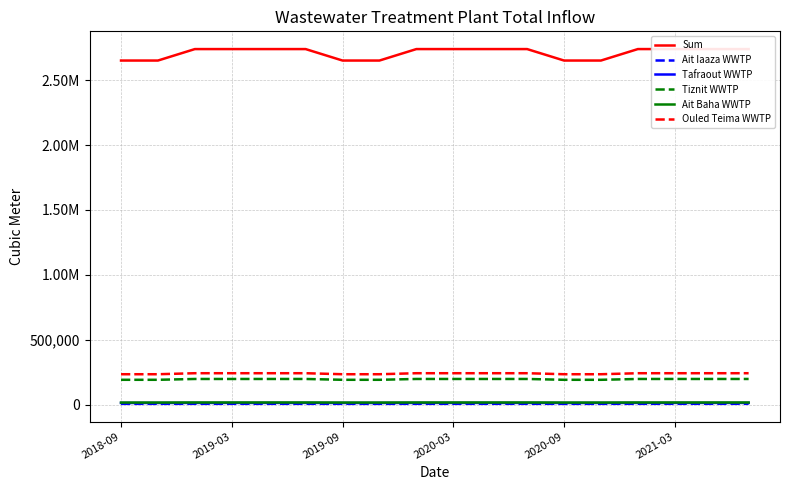

List the series in order of their peak value, lowest first.

Ait Iaaza WWTP, Tafraout WWTP, Ait Baha WWTP, Tiznit WWTP, Ouled Teima WWTP, Sum